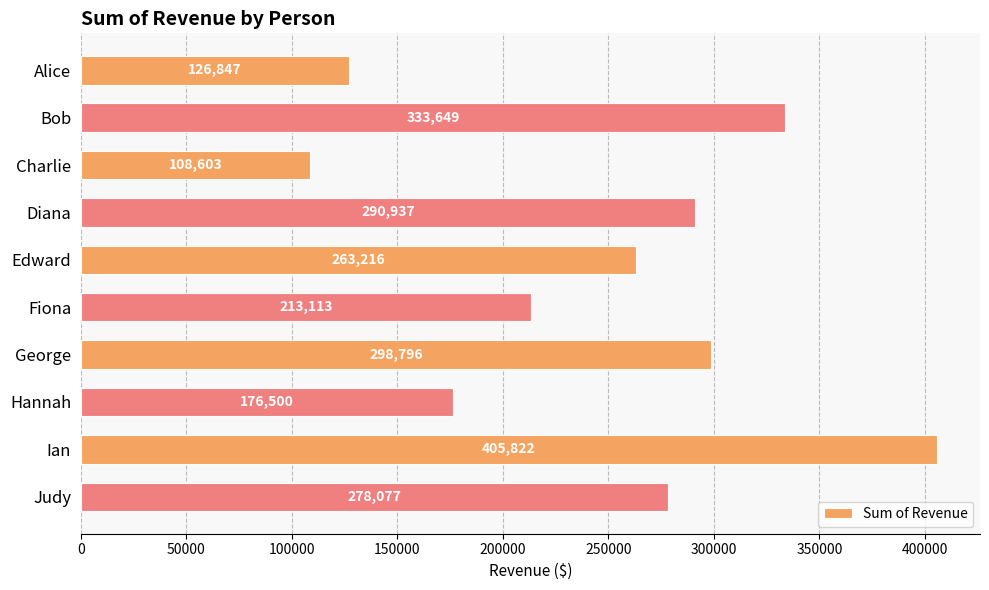

At which label is the value closest to 257212?

Edward